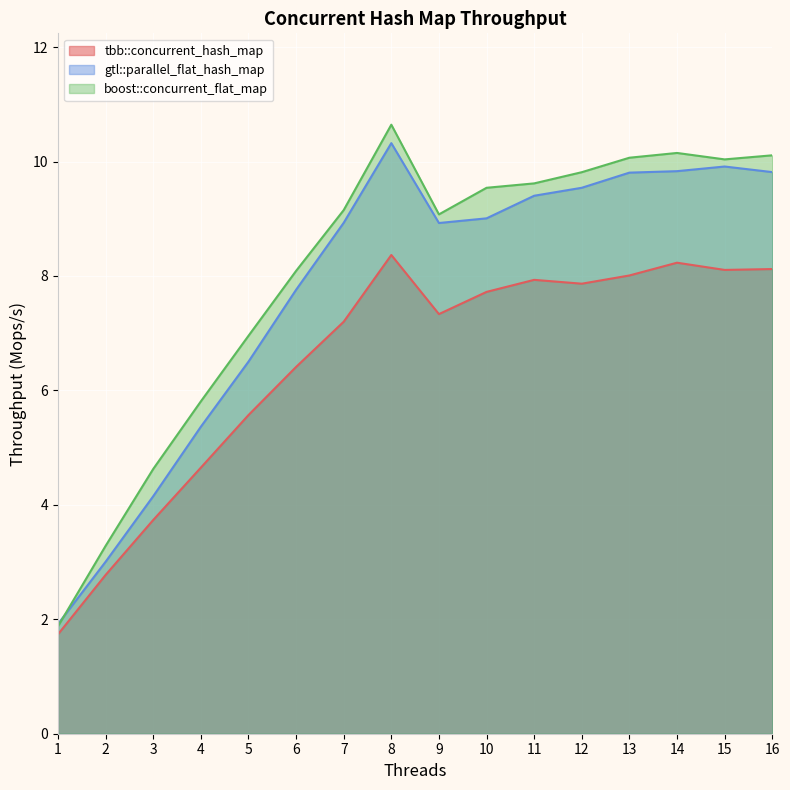

Between 6 and 1, which is larger?

6